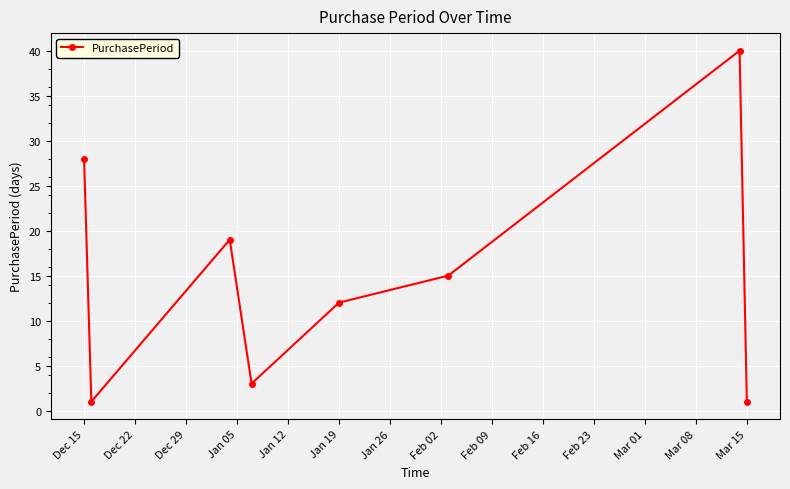

What is the maximum value shown in the chart?

40